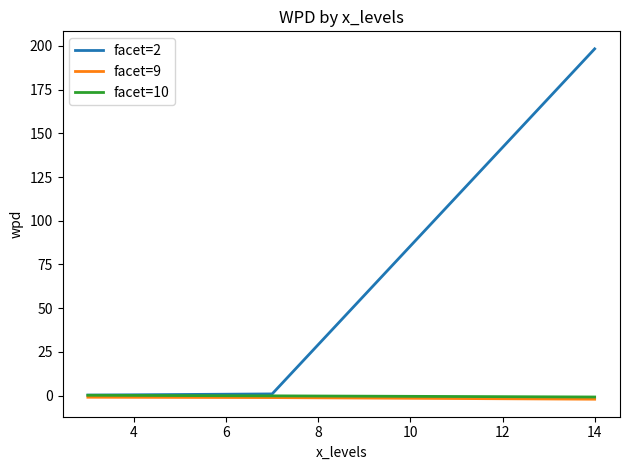

Which series has the largest total across all categories?

facet=2